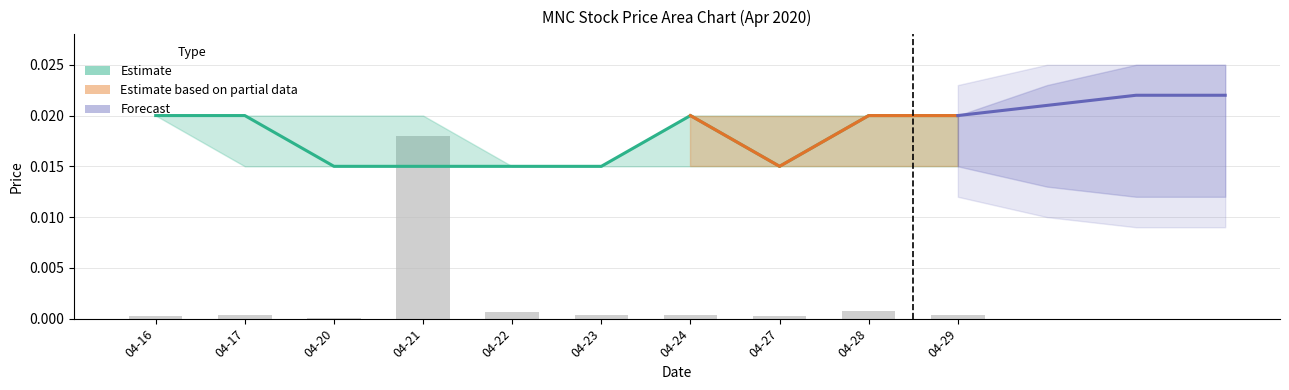

Is it true that close equals 0.0 at 04-24?

False